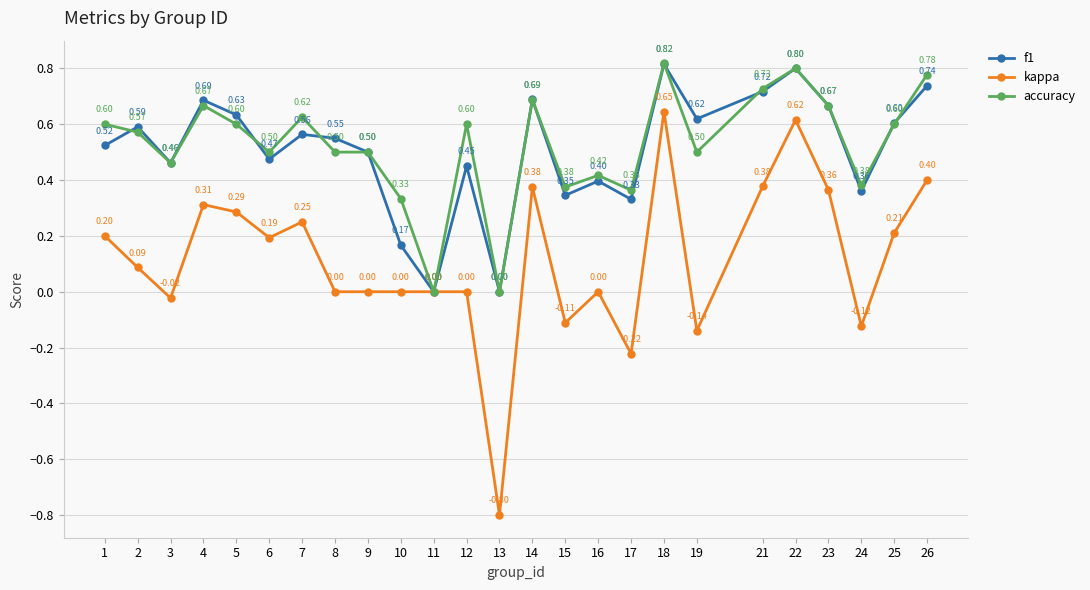

At which category does kappa reach its first local valley?

3